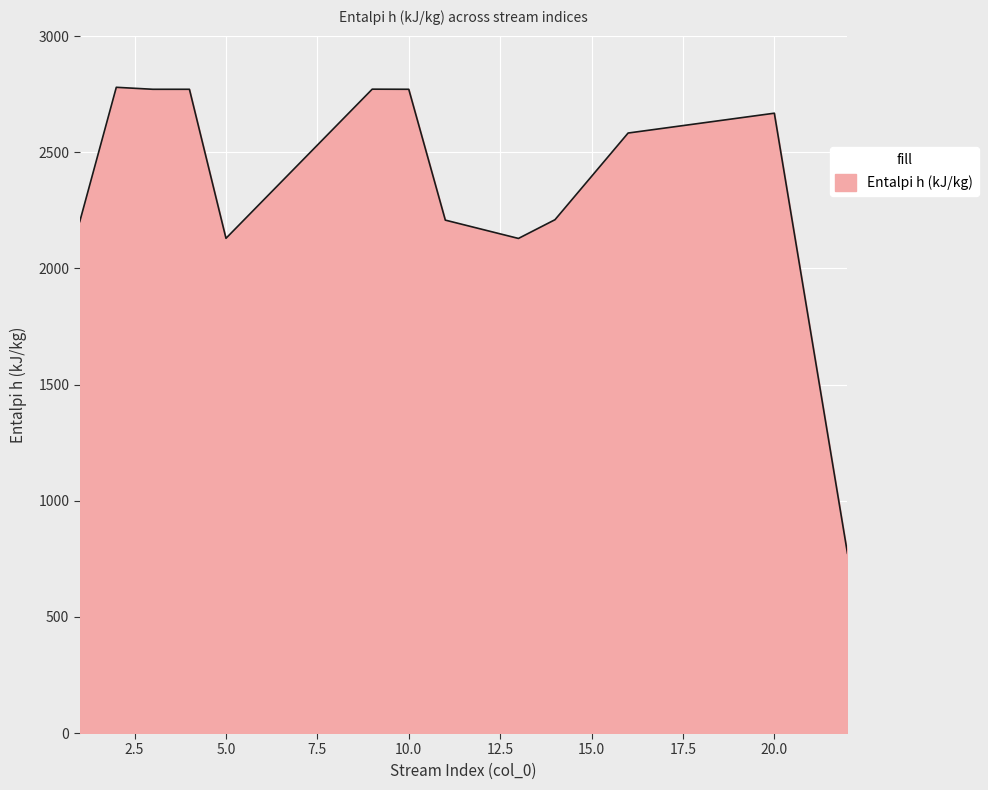

What is the greatest value displayed?

2779.3